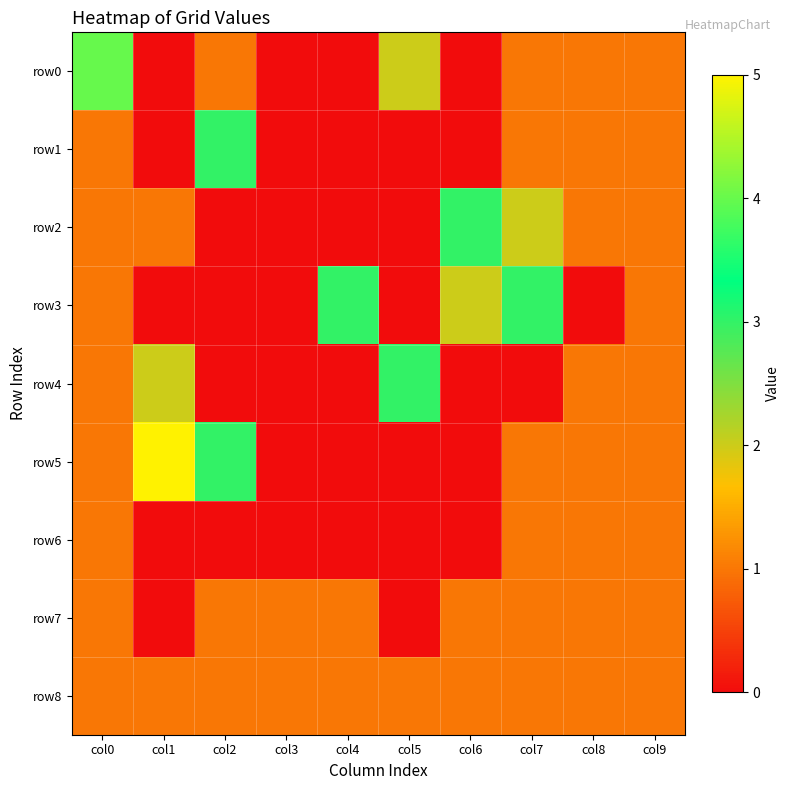

How many distinct data groups are displayed?

9